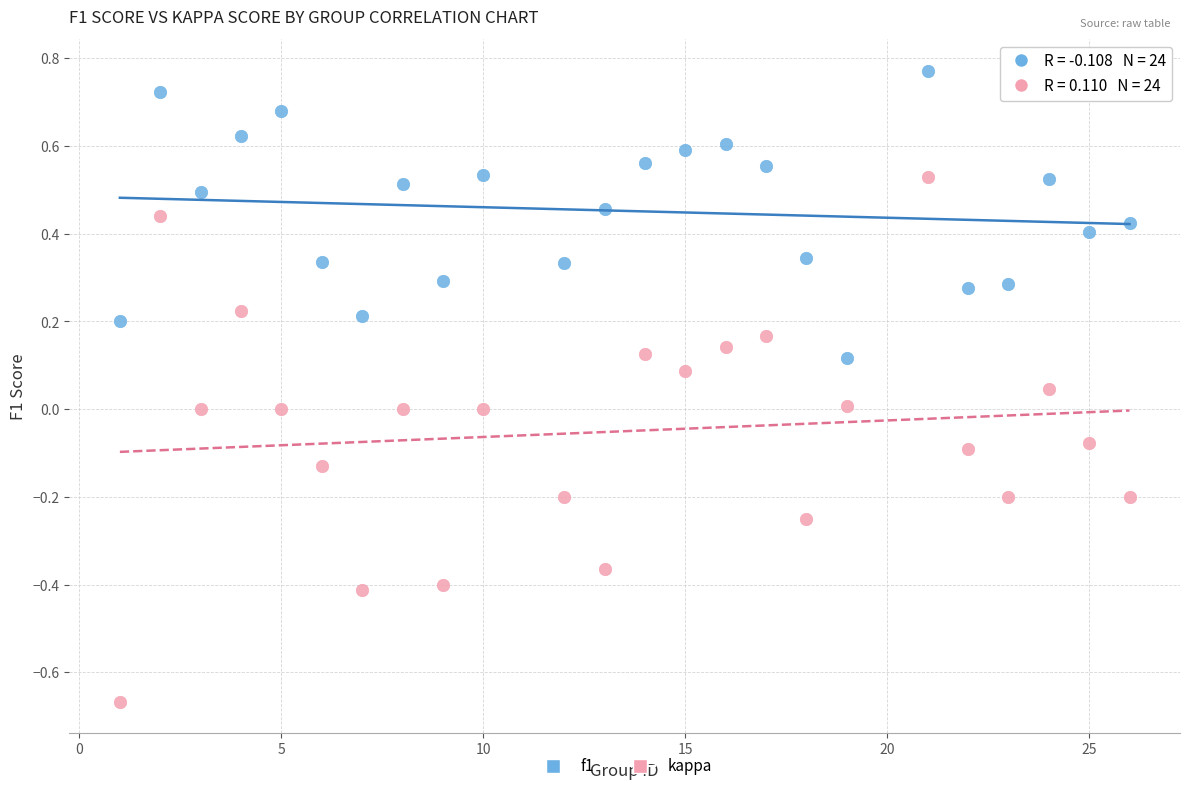

Which series contains the lowest Y value?

kappa